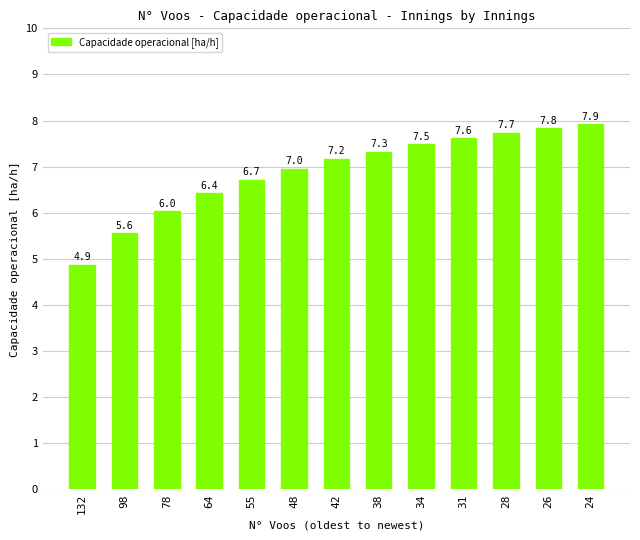

List the labels in order of value, smallest first.

132, 98, 78, 64, 55, 48, 42, 38, 34, 31, 28, 26, 24